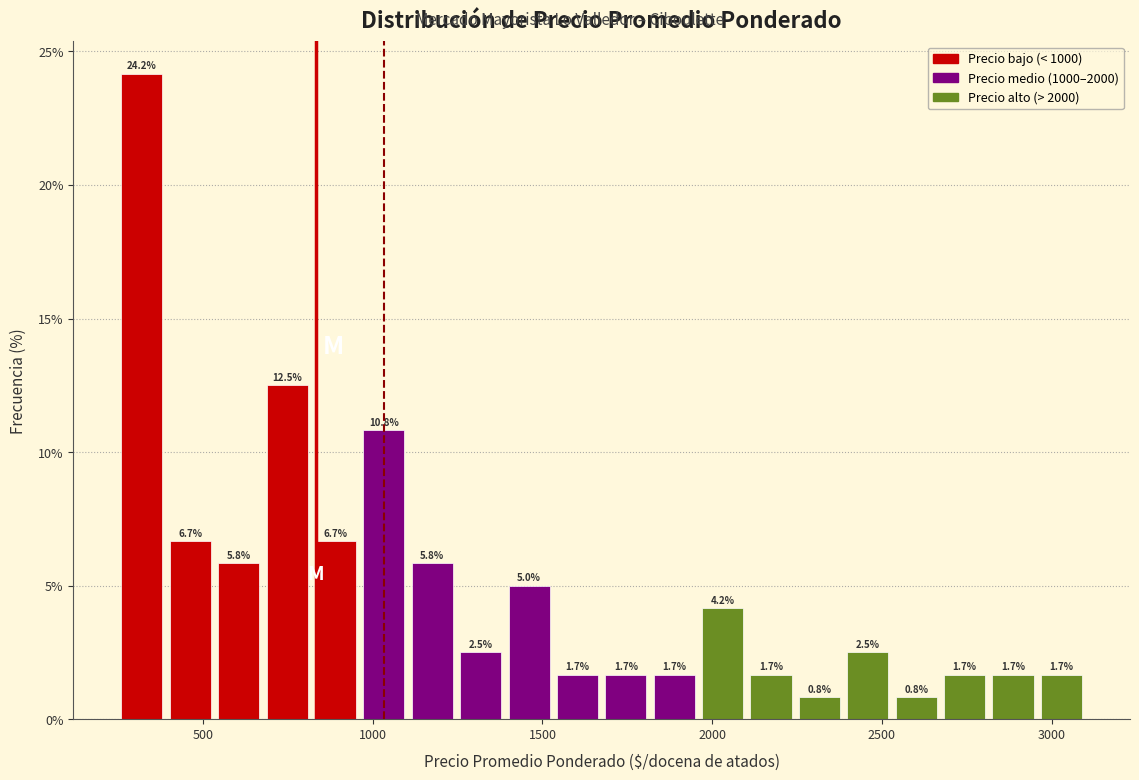

Read against the x-axis, roughly where is the centre of the tallest bar?

300